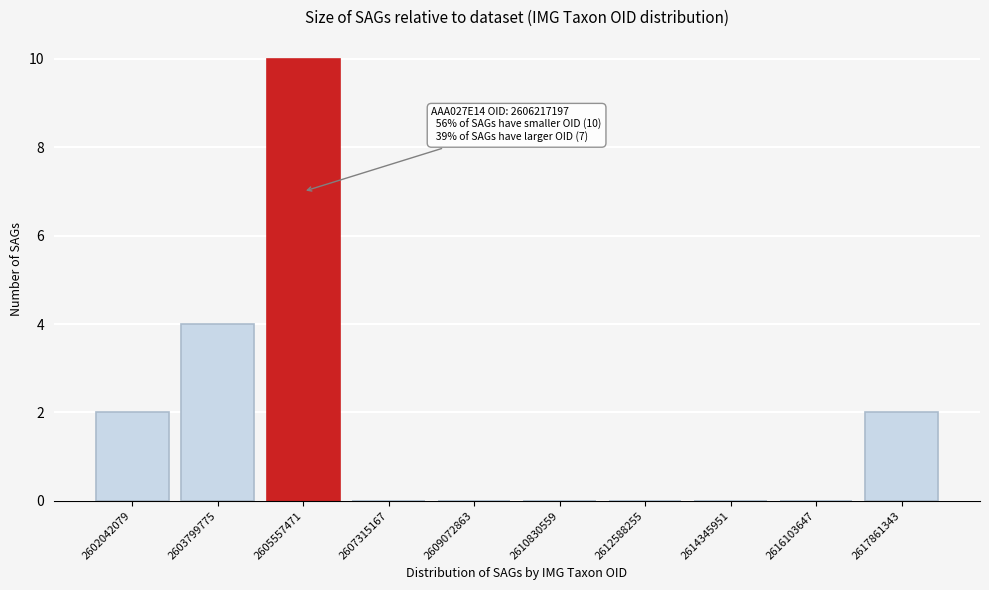

Reading left to right, transcribe all the data shown in this chart.

2602042079=2	2603799775=4	2605557471=10	2607315167=0	2609072863=0	2610830559=0	2612588255=0	2614345951=0	2616103647=0	2617861343=2